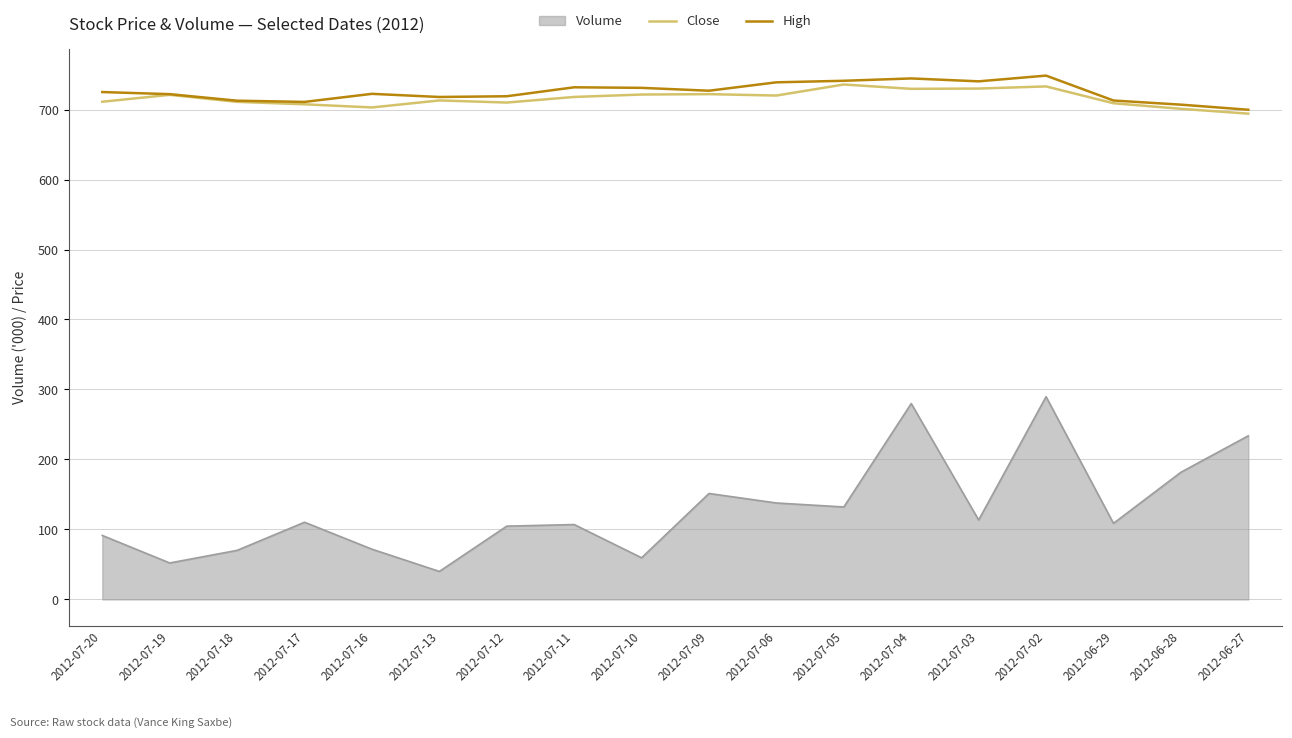

What is the total value across all series at 2012-07-11?

1556.8